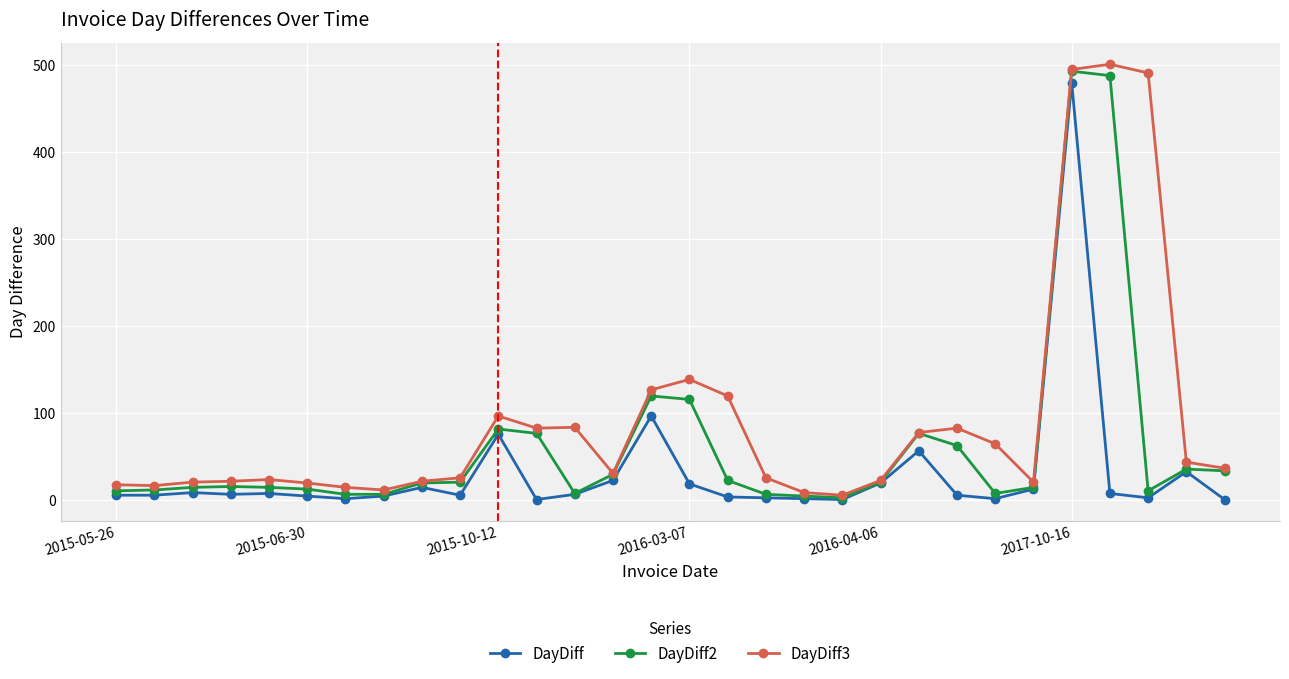

What is the greatest value displayed?

501